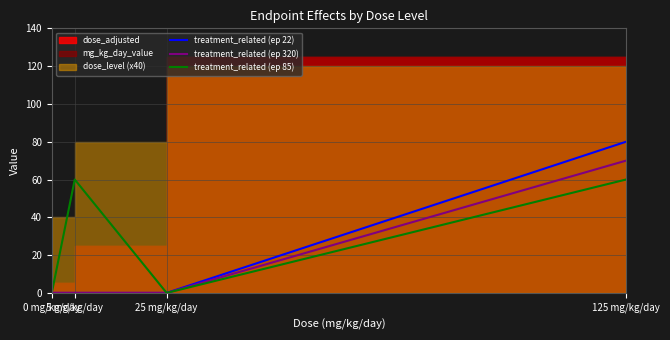

How many data points in treatment_related (ep 85) are less than 60?

2